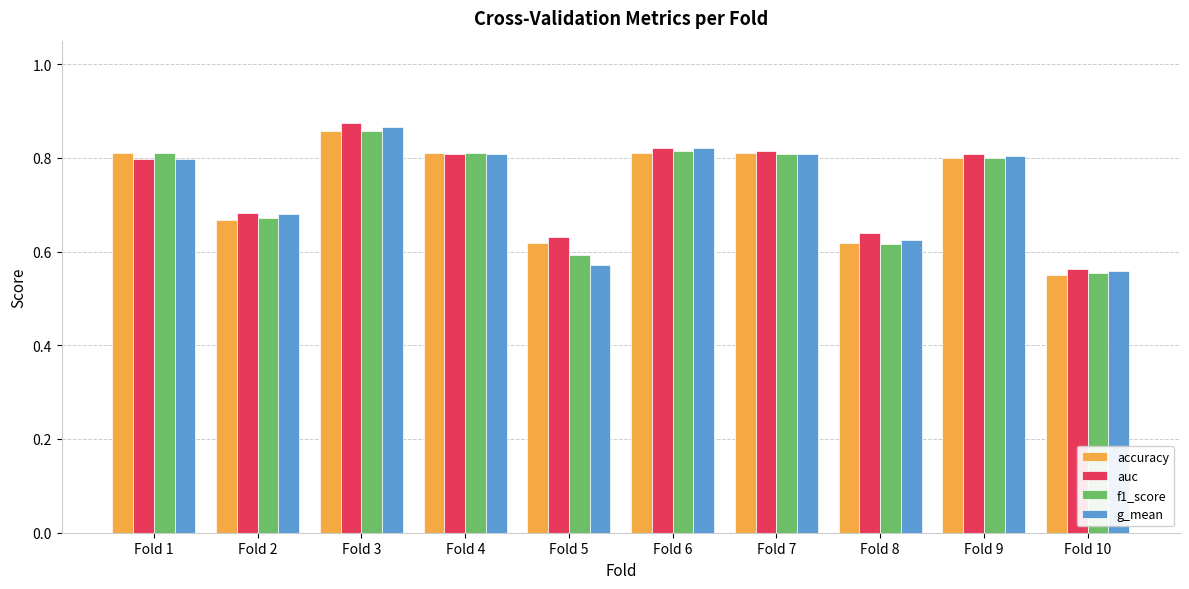

How many groups of bars are there?

10